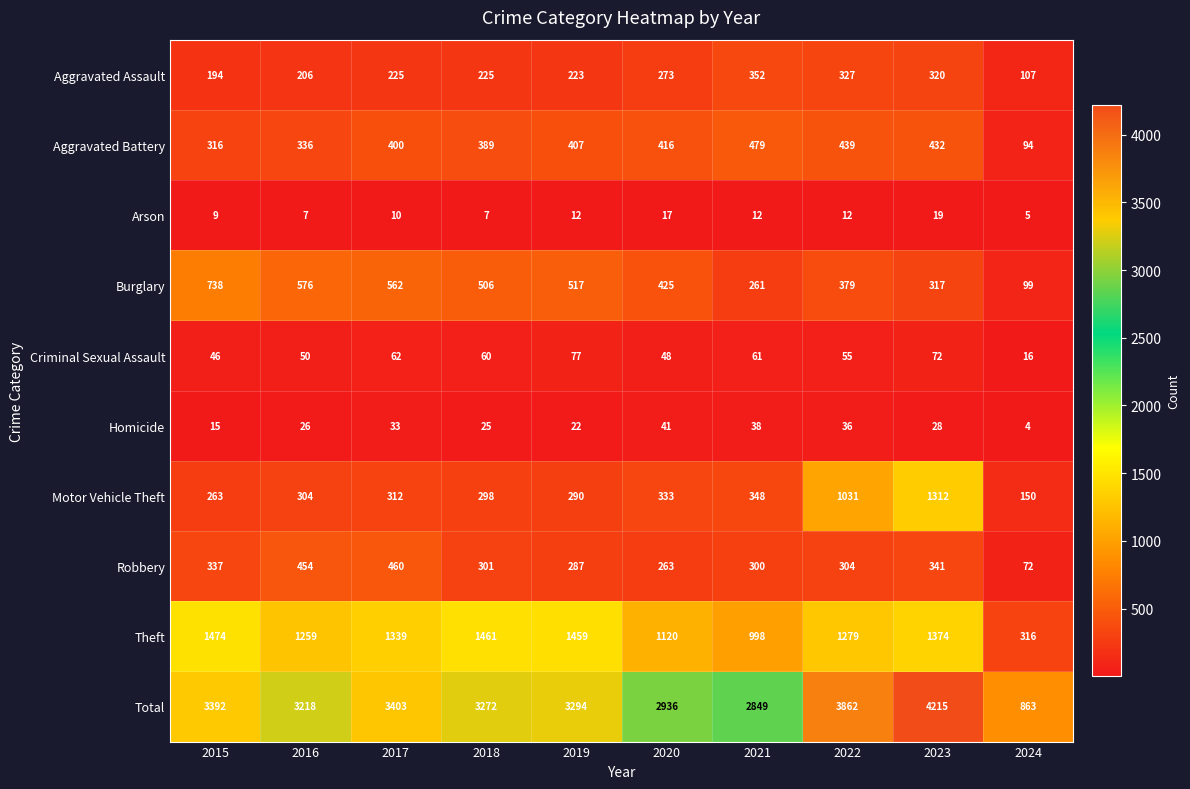

Where does the Total series first go above 3294?

2015